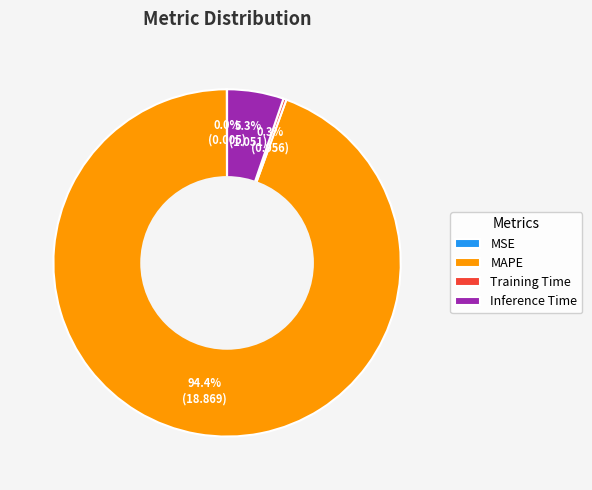

What portion of the pie excludes Training Time?

99.7%